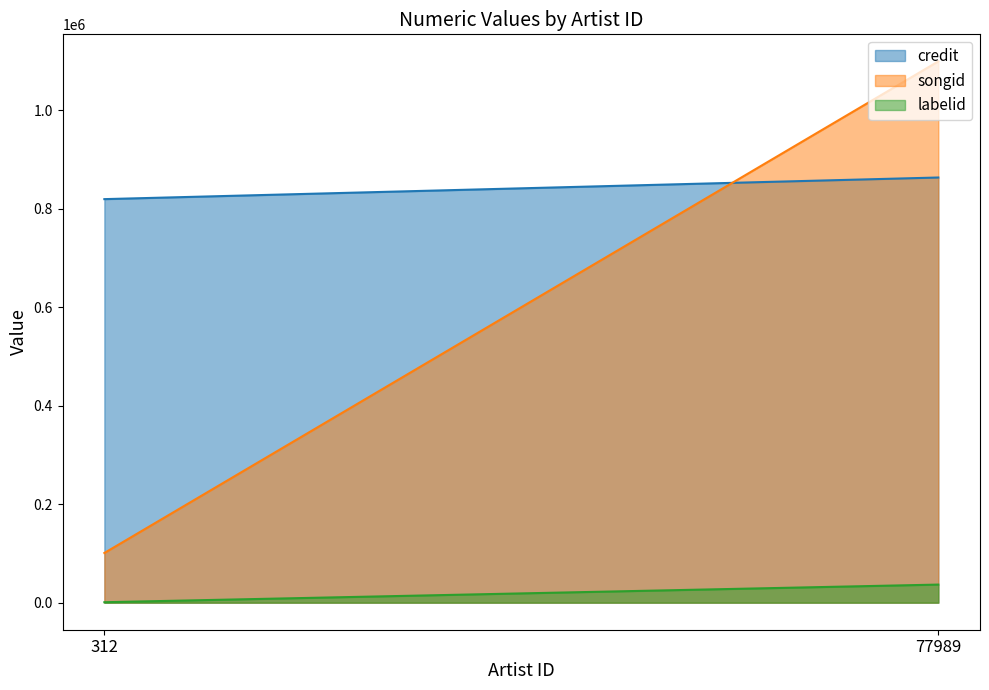

At which label does credit reach its minimum?

312